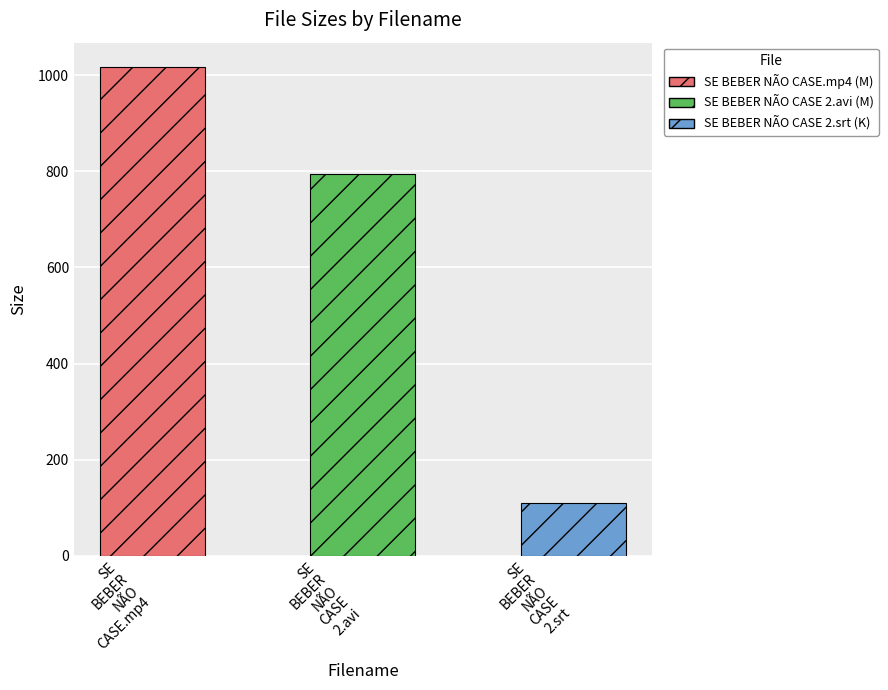

What is the value of the 3rd bar from the left?

109.9